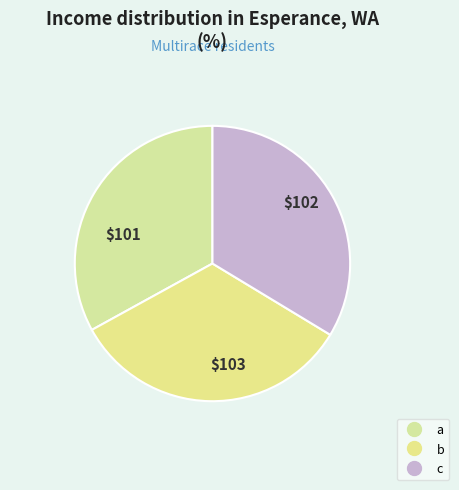

Is there a majority slice in this chart?

No